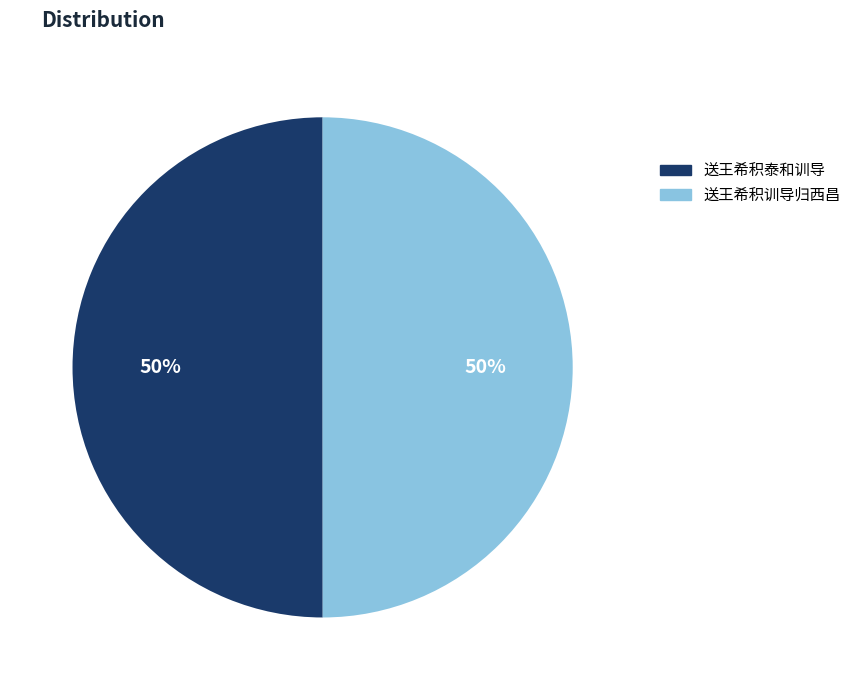

Is the sum of 送王希积训导归西昌 and 送王希积泰和训导 greater than half?

Yes